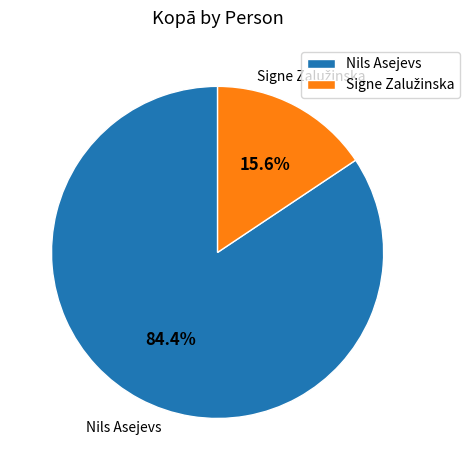

How many slices are in this pie chart?

2